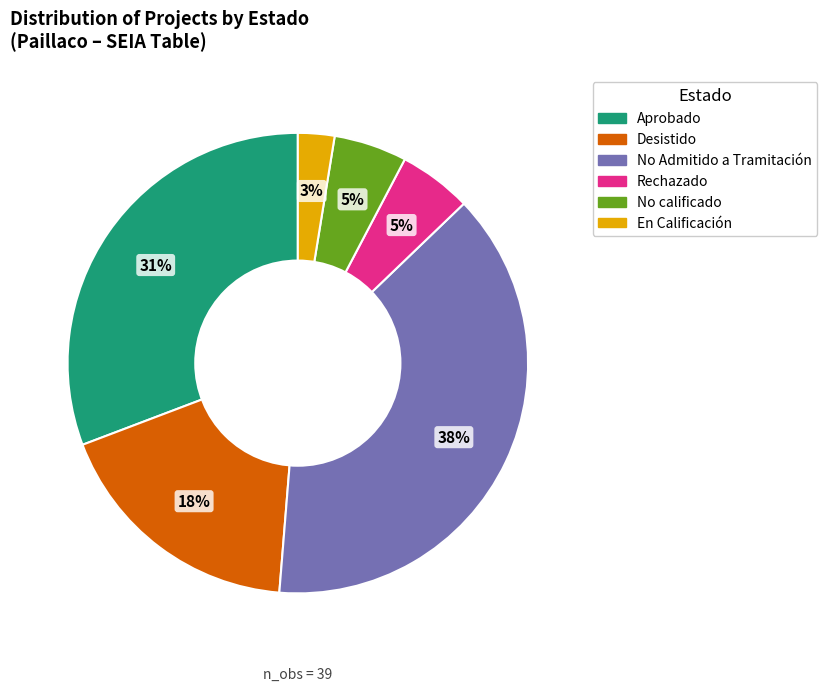

Does any single category account for the majority?

No